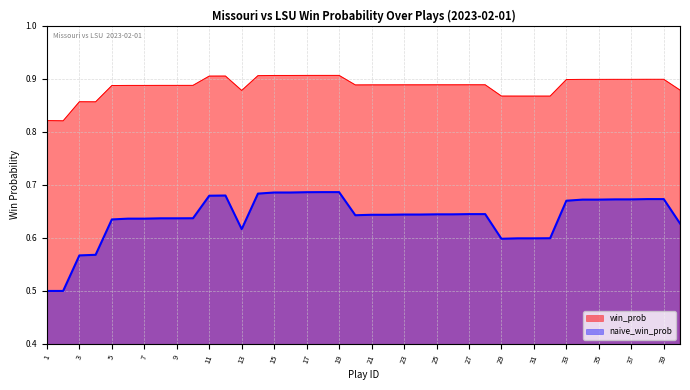

How many data points does each series have?

40